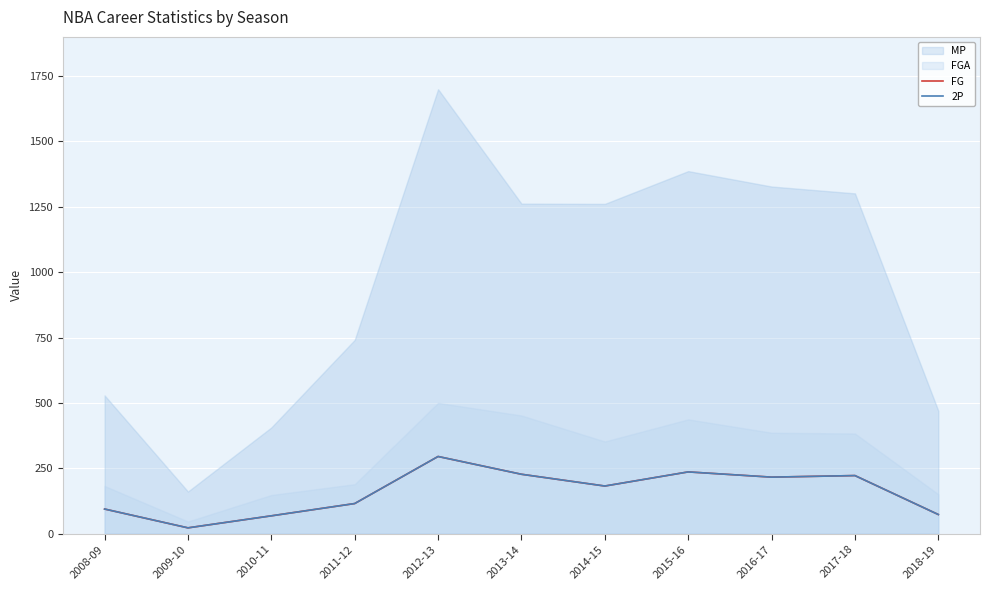

What is the difference between the maximum and minimum values in the 2P series?

273